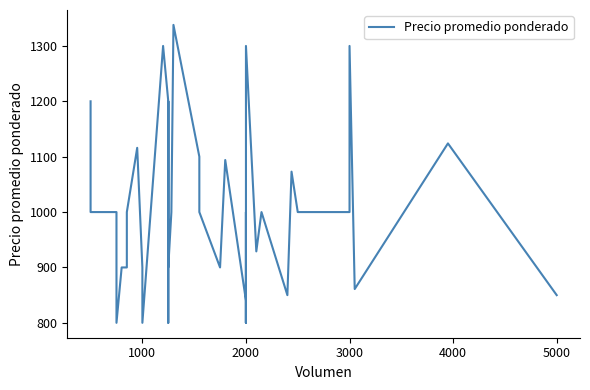

Reading left to right, list all the values displayed in this chart.

1200	1000	1000	1000	800	900	900	1000	1116	900	800	1300	1200	800	900	1200	900	900	1000	1338	1100	1000	900	900	1094	840	800	1000	800	1300	929	1000	850	1073	1000	1000	1300	861	1124	850